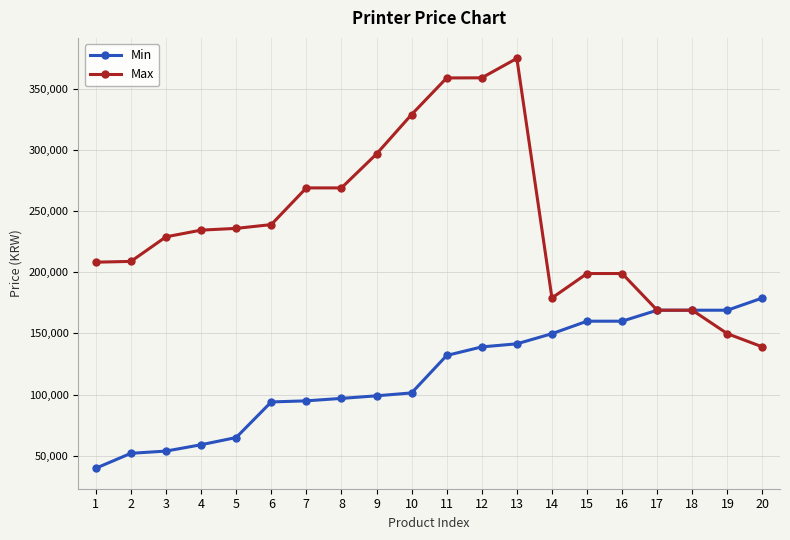

List the series in order of their overall mean, lowest first.

Min, Max